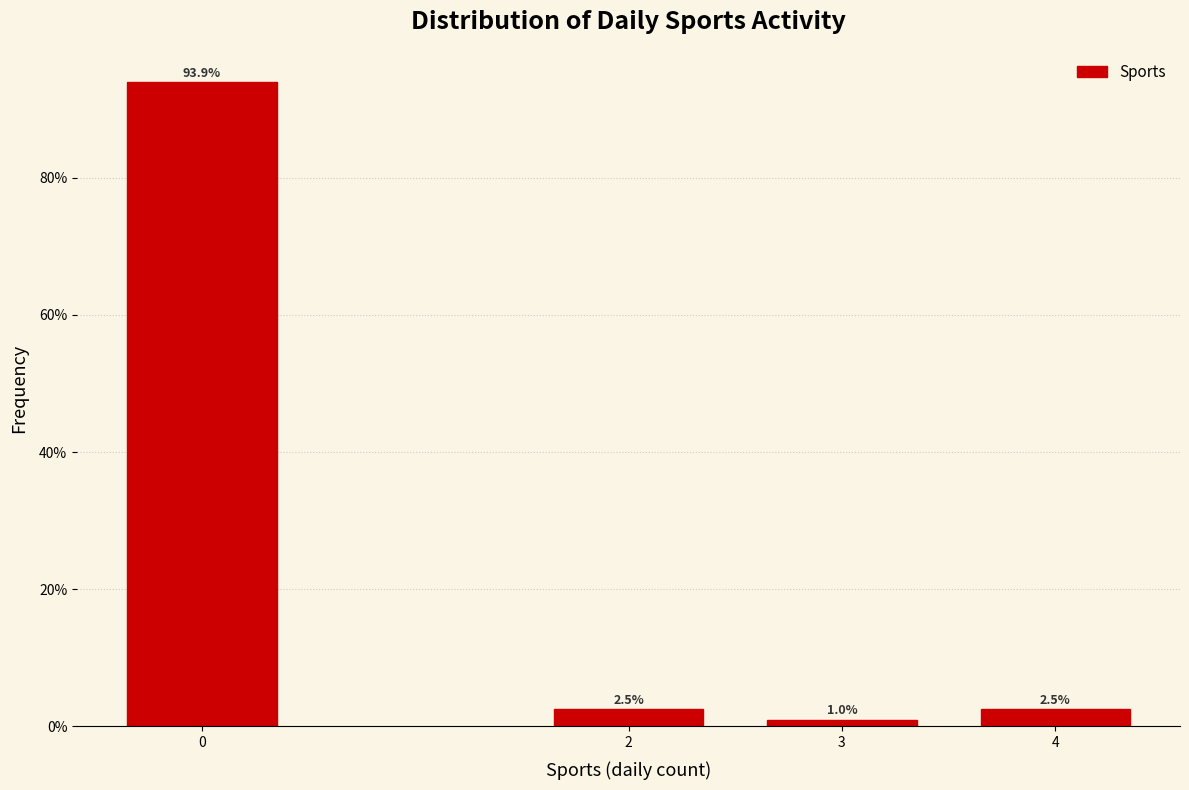

Reading left to right, list all the values displayed in this chart.

93.9	2.5	1.0	2.5